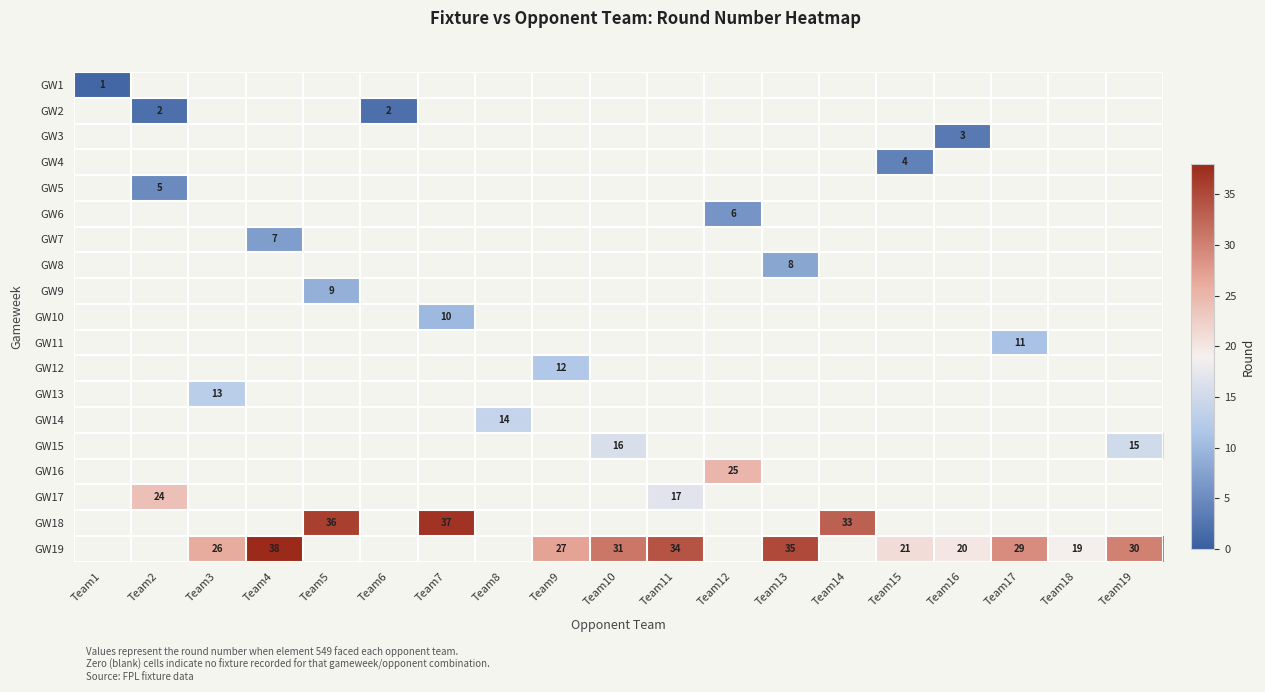

What is the maximum value for GW15?

16